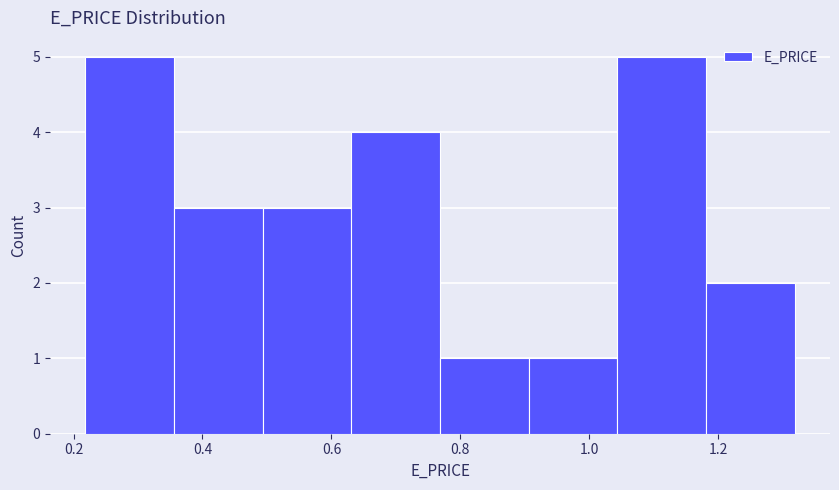

Reading left to right, transcribe this chart: for each bar, give the range it covers on the x-axis and its height. Neither the bar edges nor the heights are printed on the chart, so give them approximately, as read against the axes.

0.22 to 0.36: 5
0.36 to 0.50: 3
0.50 to 0.64: 3
0.64 to 0.76: 4
0.76 to 0.90: 1
0.90 to 1.04: 1
1.04 to 1.18: 5
1.18 to 1.32: 2